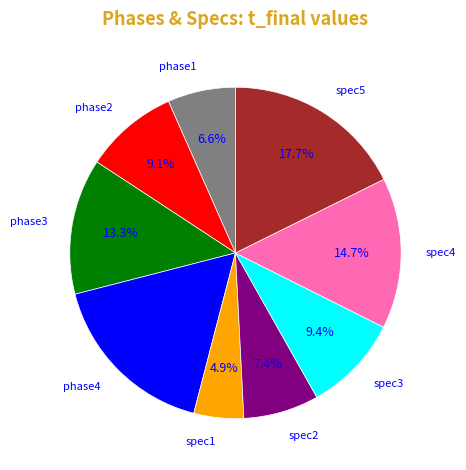

What percentage do phase3 and phase1 together represent?

19.9%